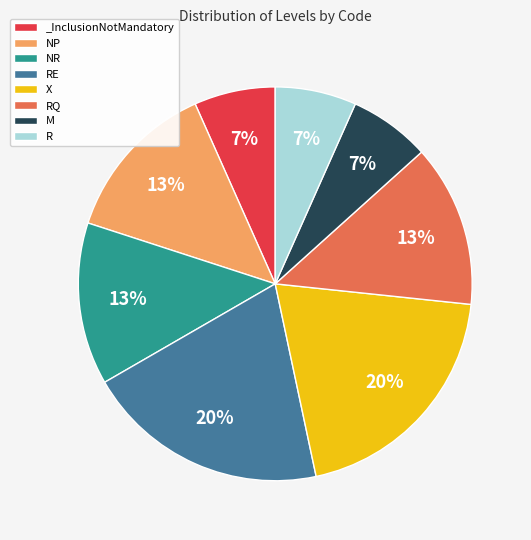

Does NR account for over 50% of the chart?

No